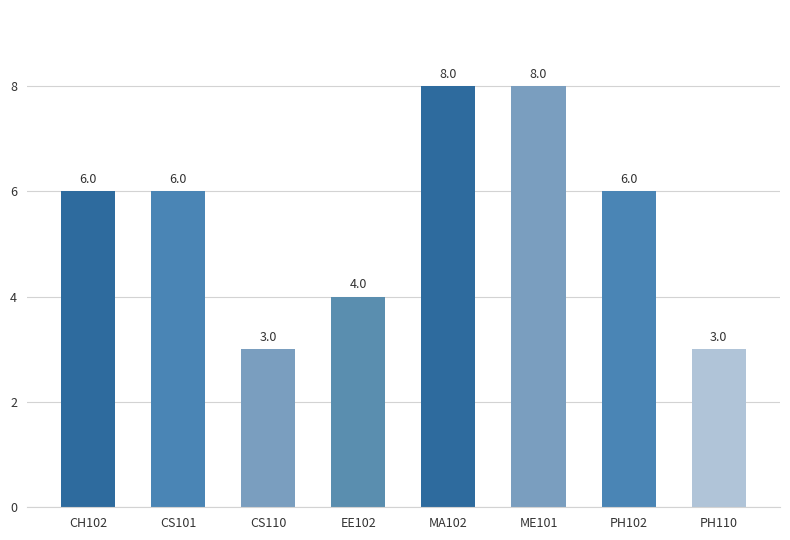

What is the change in value from CH102 to PH110?

-3